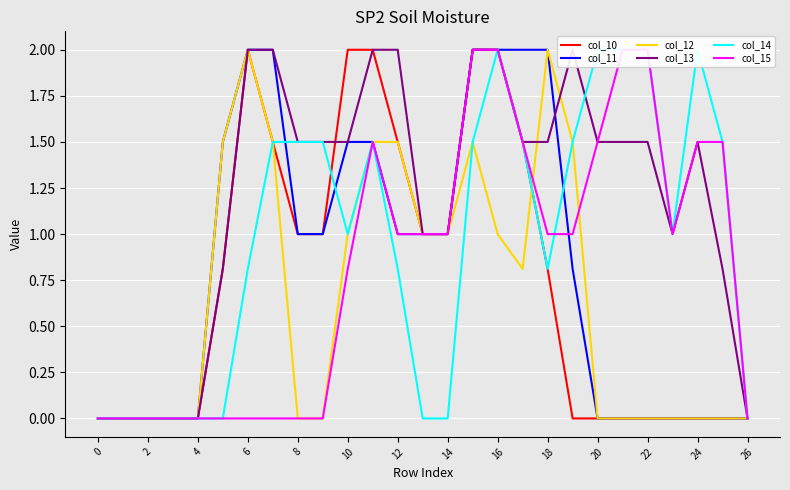

How many data points does each series have?

27